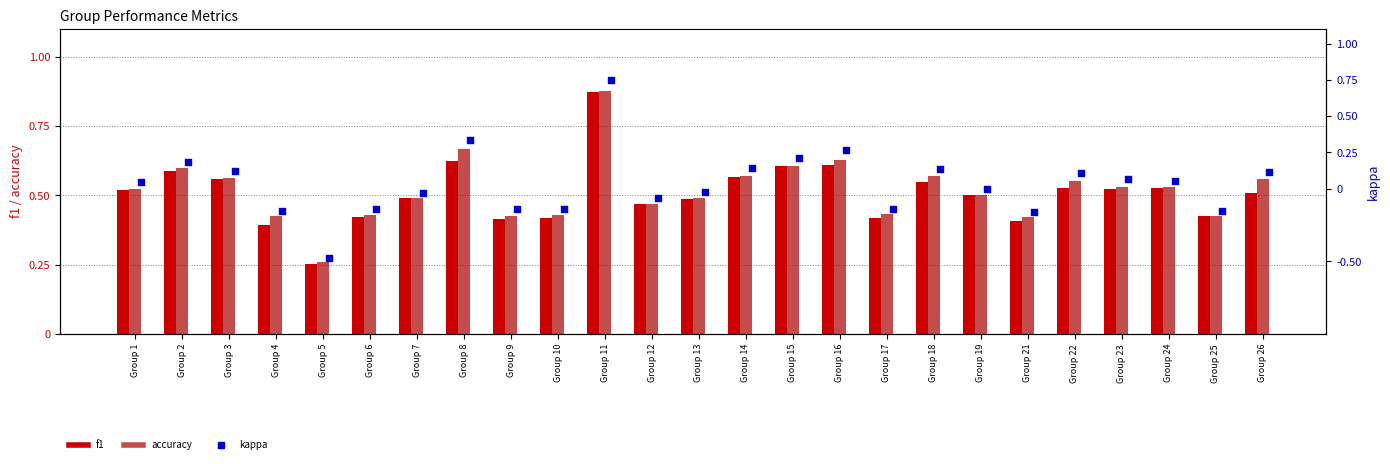

Which series reaches the maximum Y coordinate?

accuracy